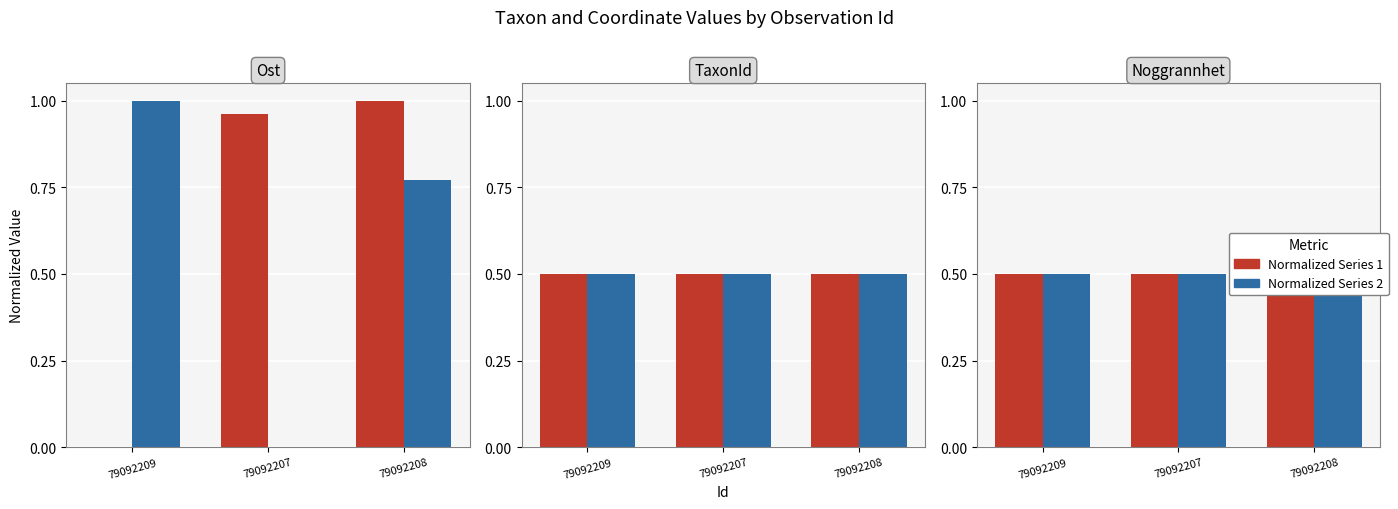

What is the value of the Noggrannhet bar at the 1st from the left?

0.5